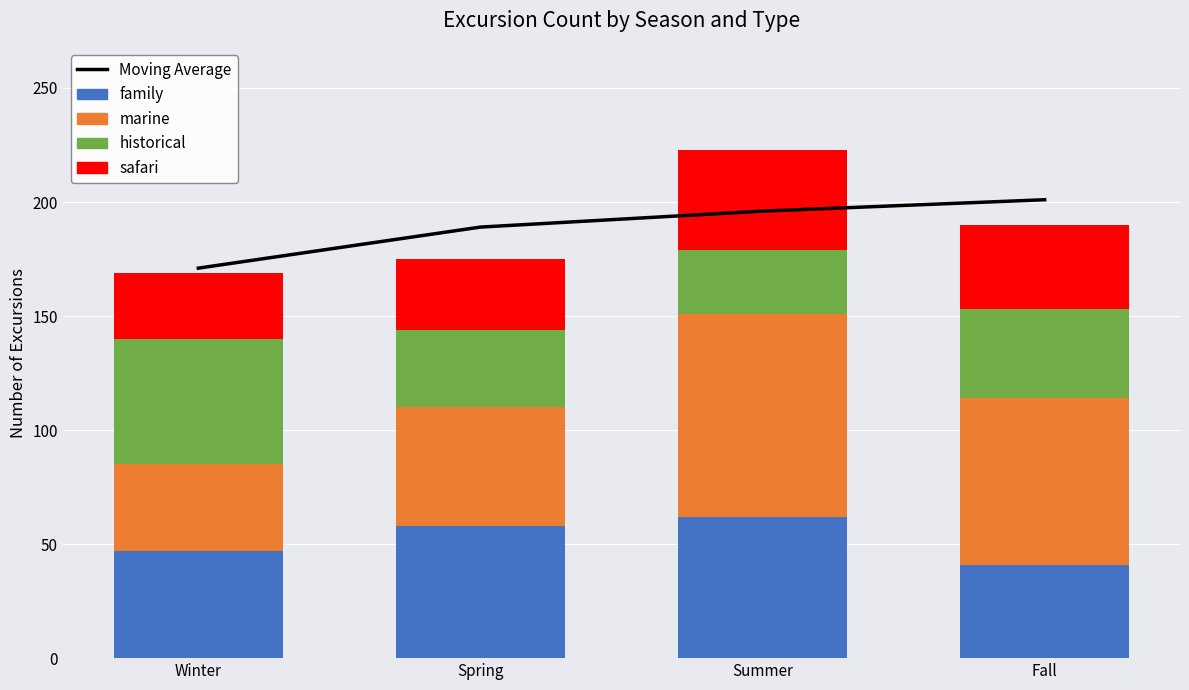

How many groups of bars are there?

4